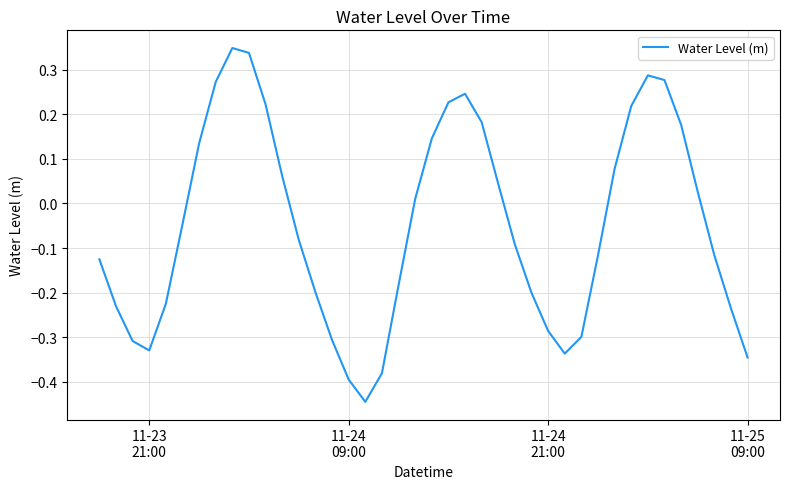

What is the difference between the maximum and minimum values?

0.8